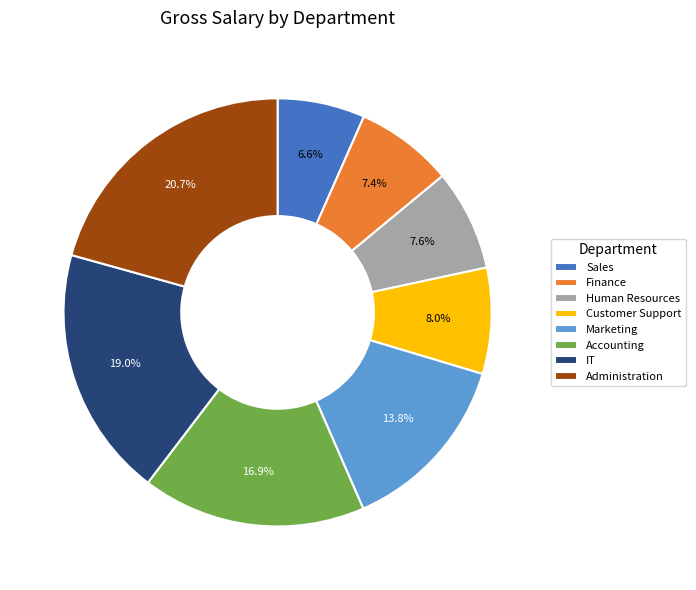

Is it true that Accounting is 2% of the pie?

False